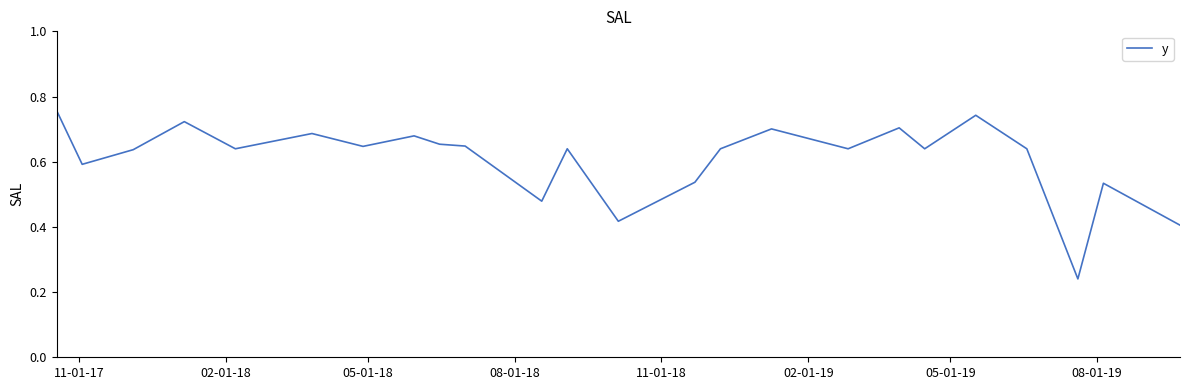

Is this an area chart (filled region under the line)?

No